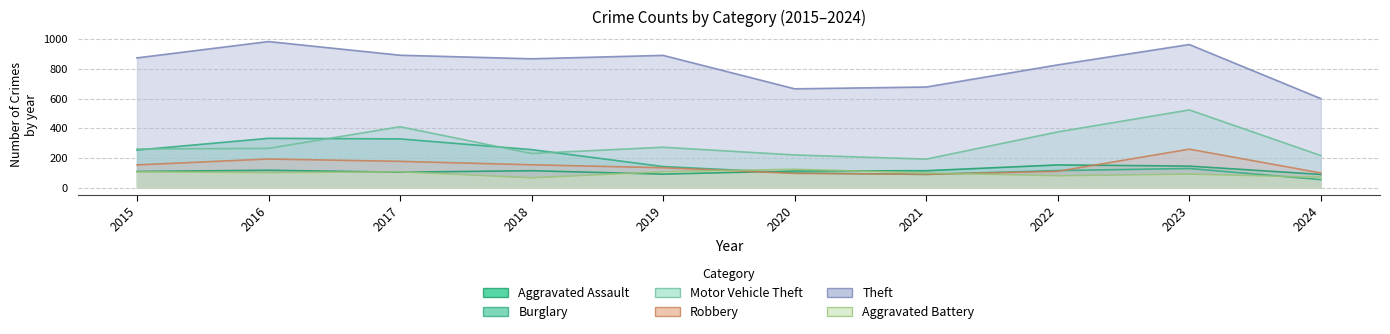

Rank the series at 2015 from lowest to highest value.

Aggravated Battery, Aggravated Assault, Robbery, Burglary, Motor Vehicle Theft, Theft